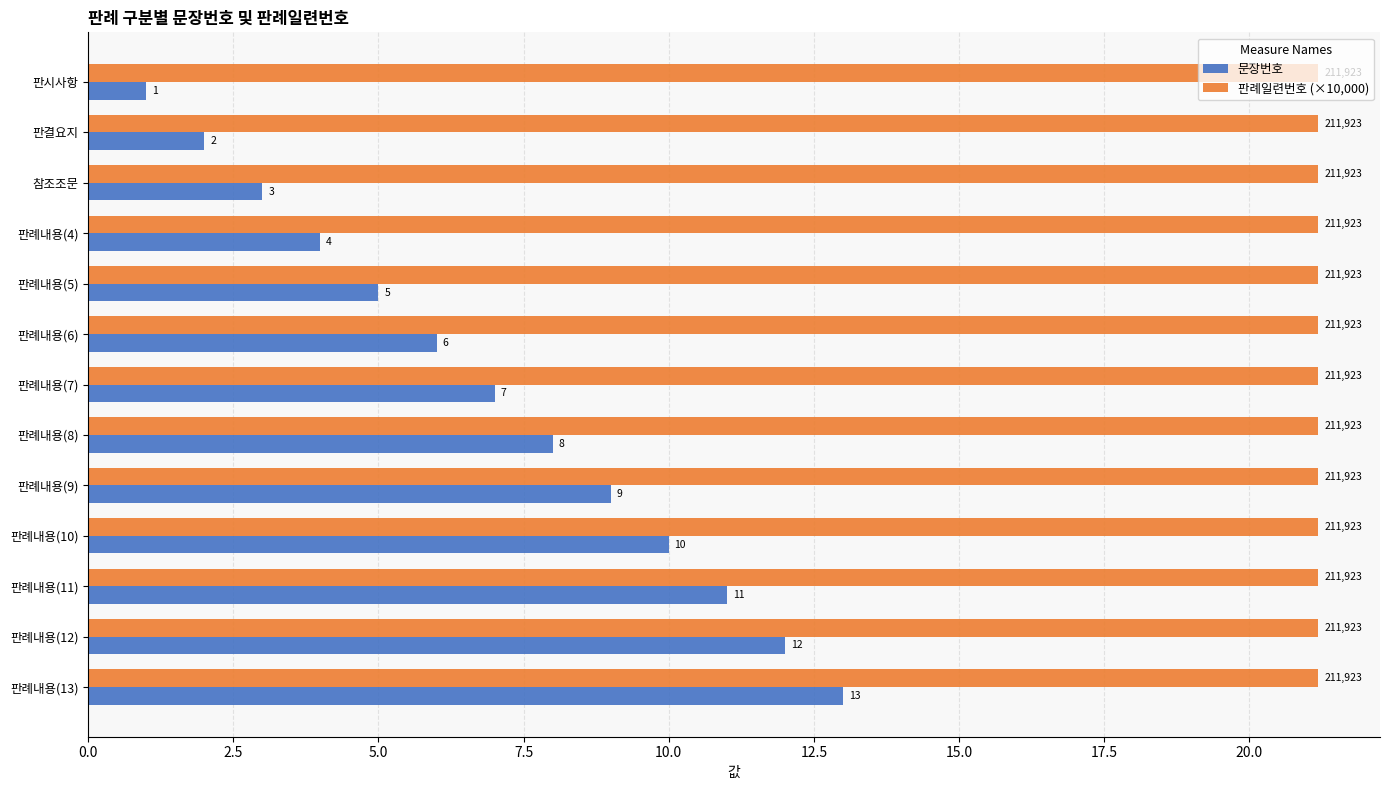

Is it true that 판례일련번호 (×10,000) equals 6.9 at 참조조문?

False